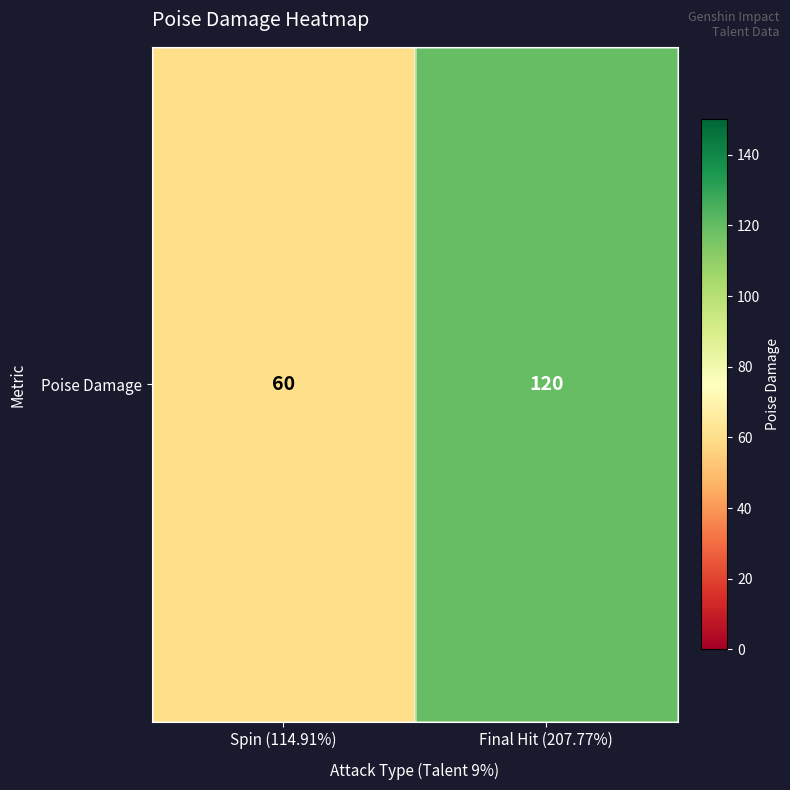

The value at Final Hit (207.77%) is 206. True or false?

False